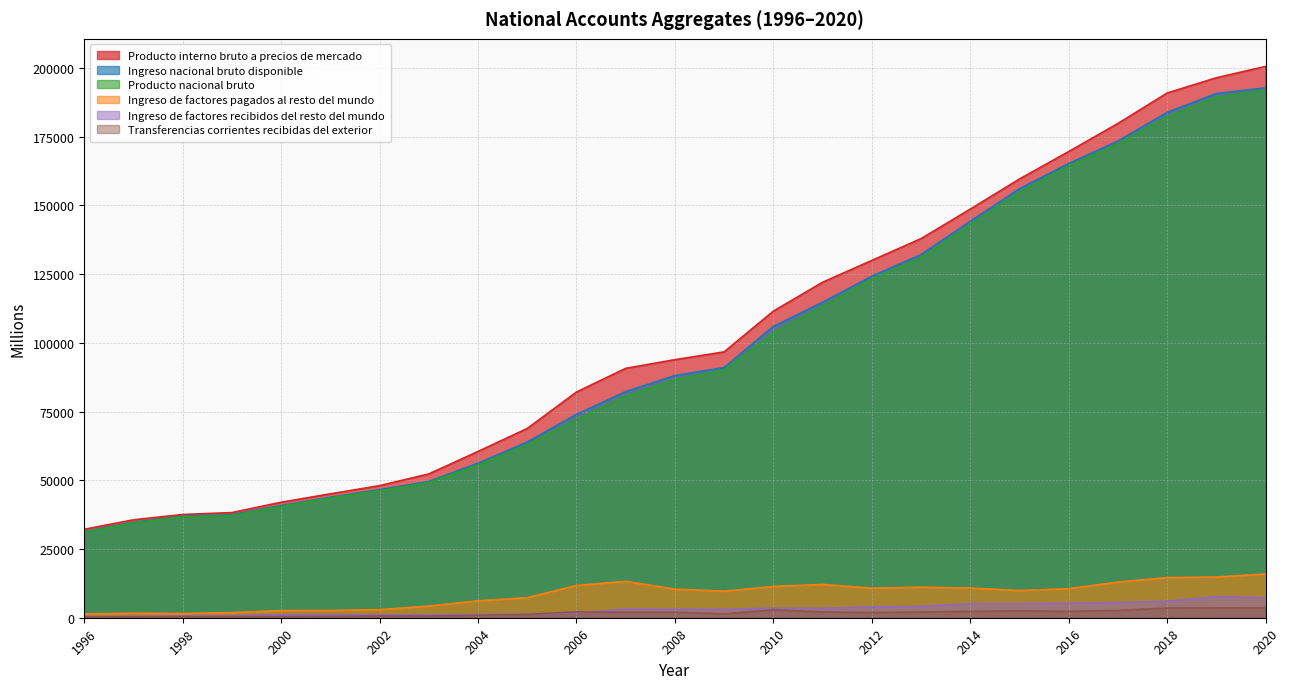

Where is Transferencias corrientes recibidas del exterior nearest to the value 1940?

2012